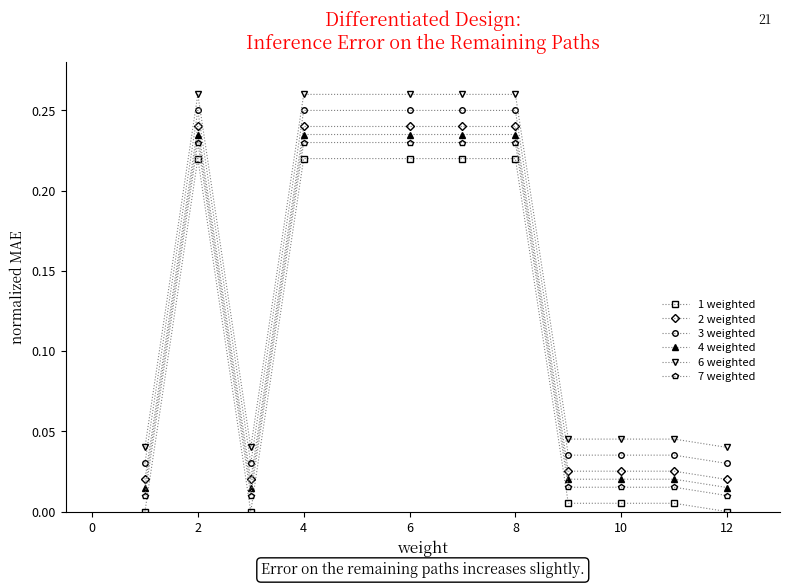

True or false: 4 weighted and 6 weighted intersect in this chart.

False